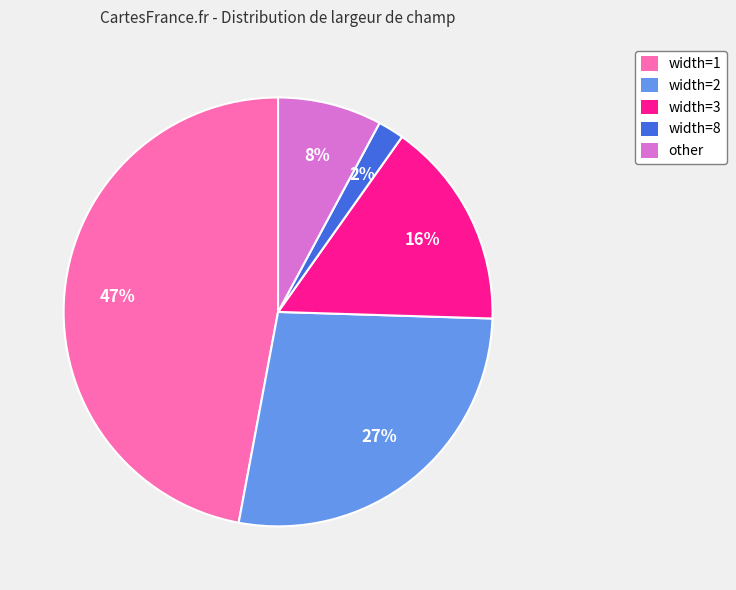

How many segments does this pie chart have?

5